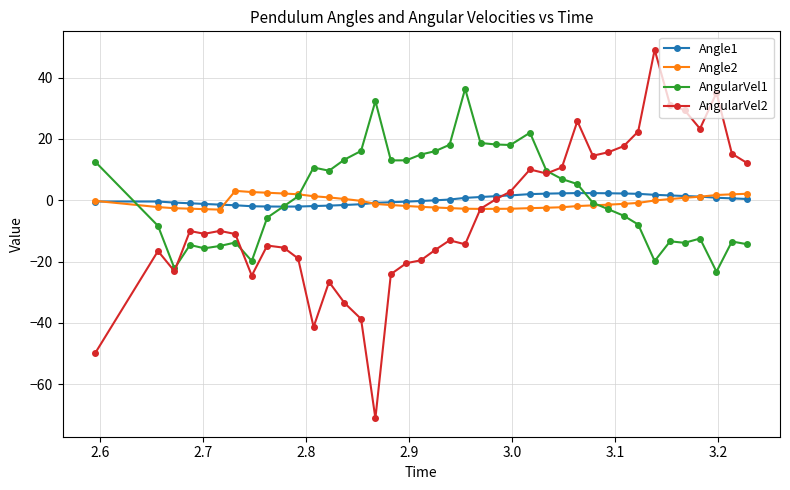

What is the value of the AngularVel1 point at the 1st from the left?

12.6